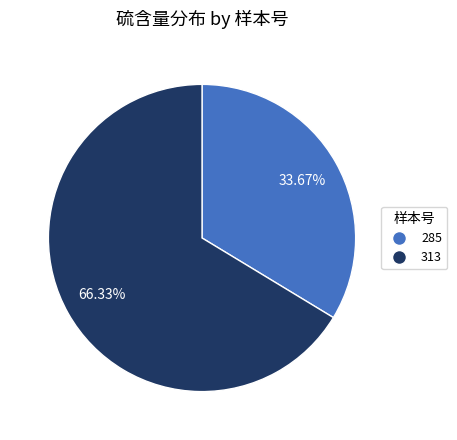

Is the sum of 285 and 313 greater than half?

Yes